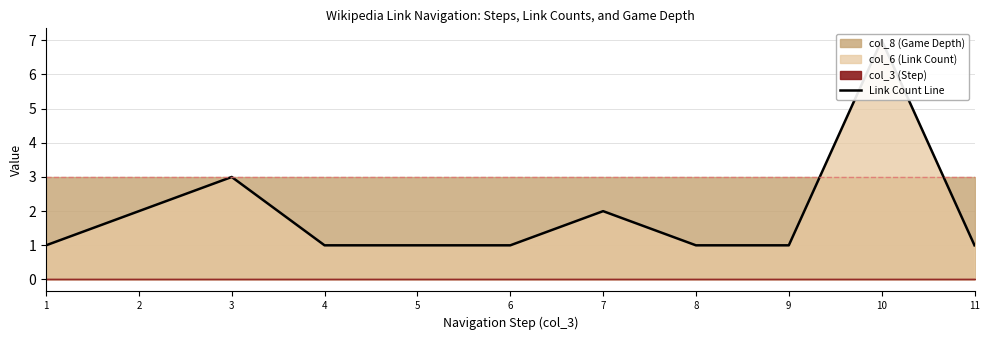

Does the chart have visible grid lines?

Yes